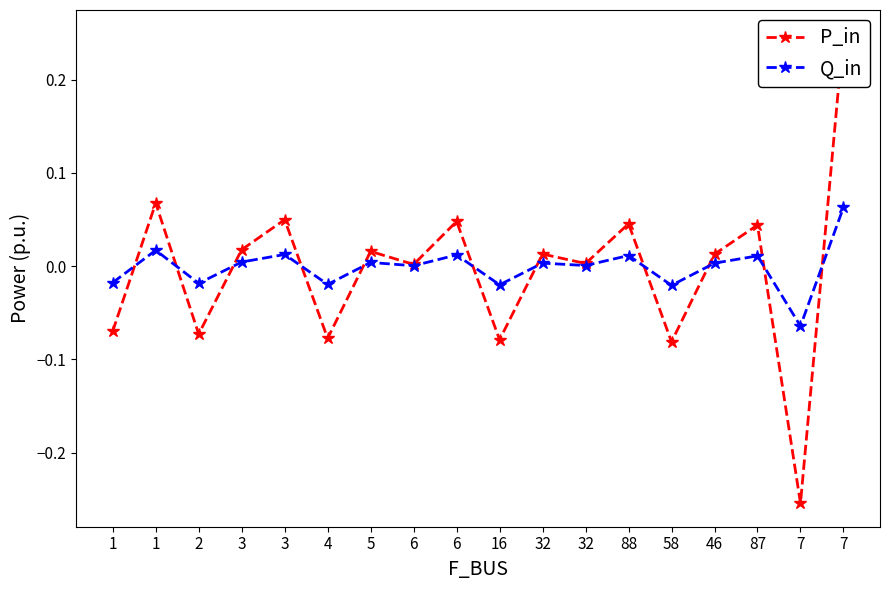

Which has a higher value, 5 or 1?

5